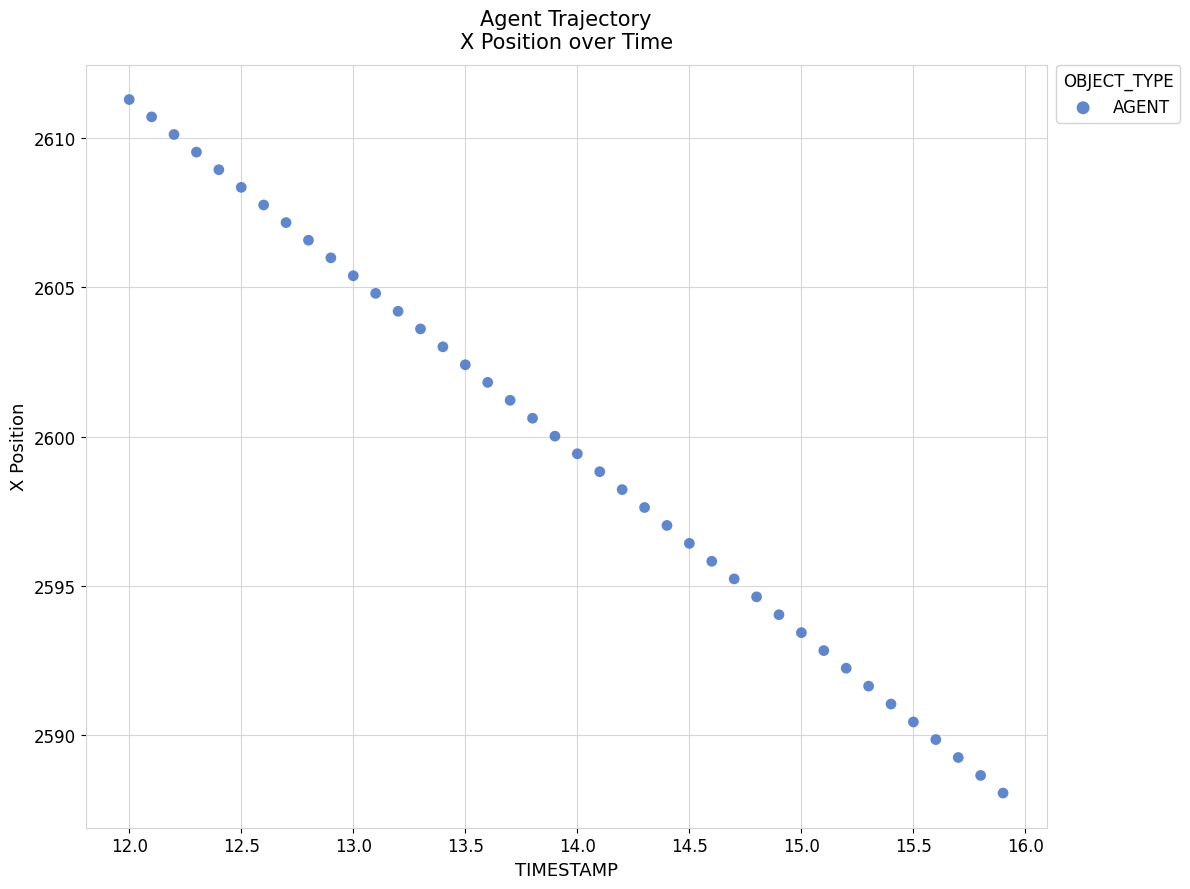

What is the range of X values (max minus min)?

3.9